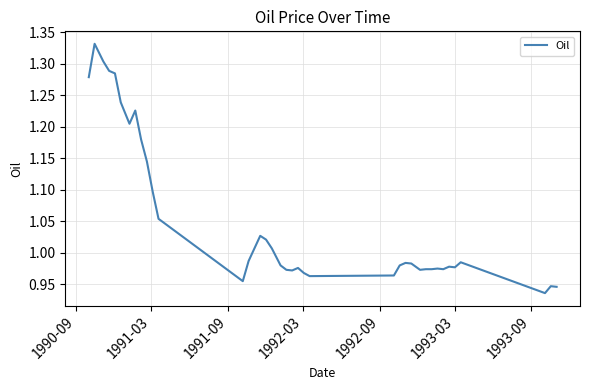

True or false: the data has more than 2 interior local peaks.

True